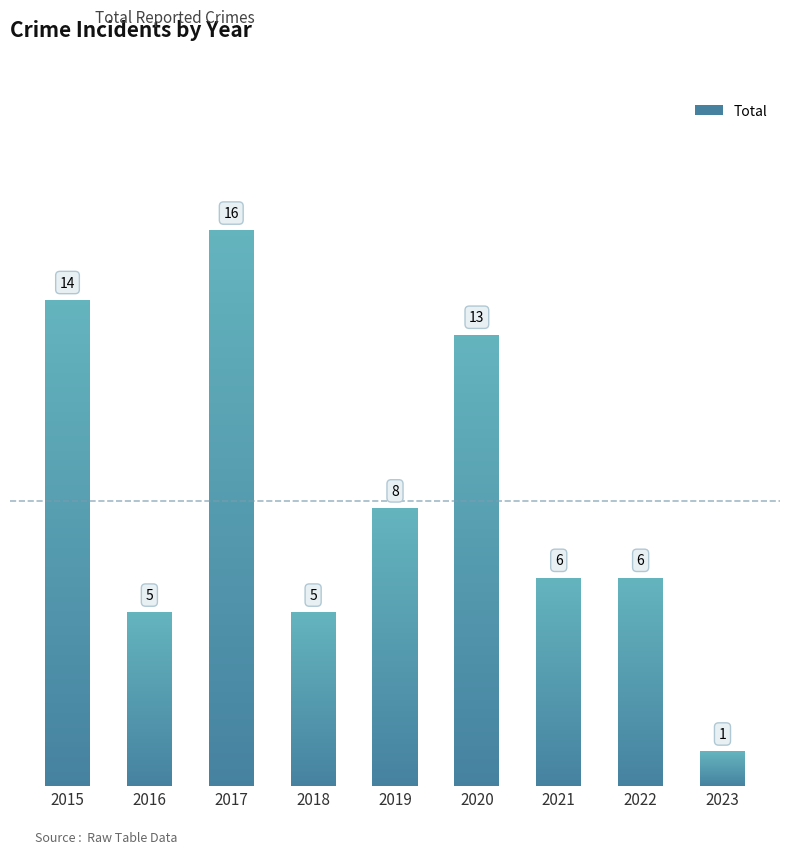

Count the number of categories in the chart.

9